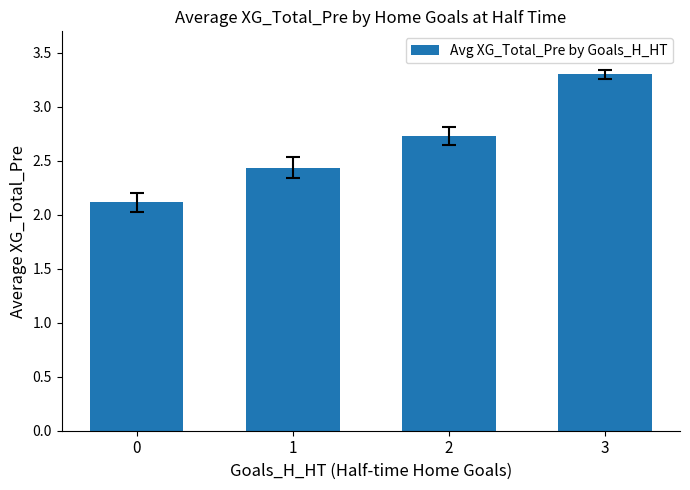

The value at 2 is 4.8. True or false?

False